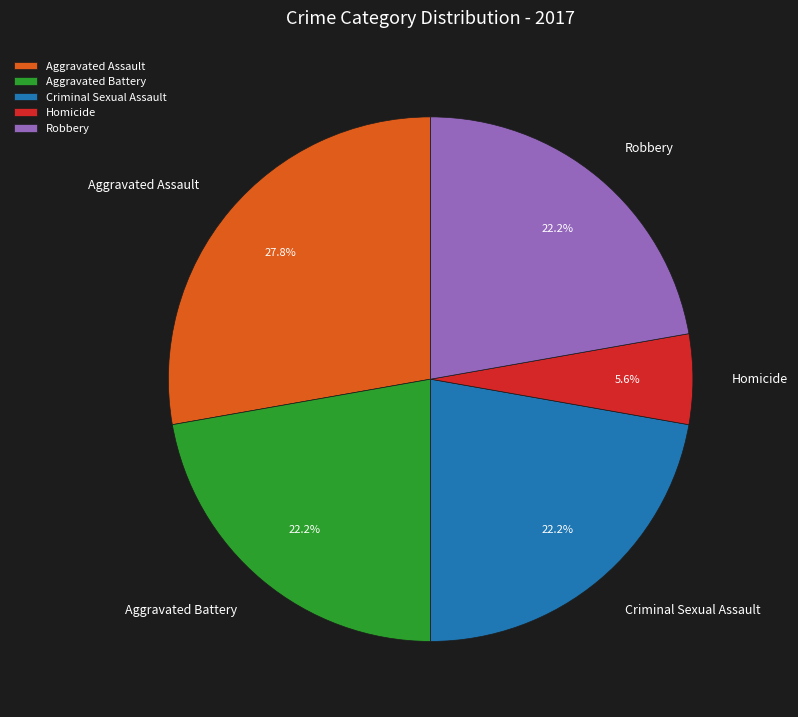

To the nearest percent, what is the difference between the Robbery and Homicide slice percentages?

17%